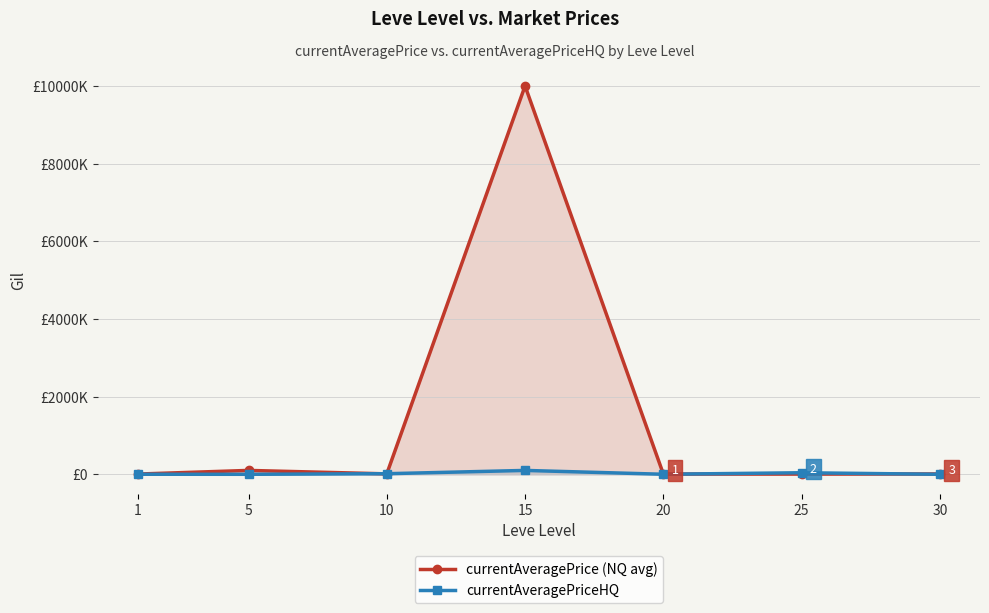

Which series has the largest total across all categories?

currentAveragePrice (NQ avg)